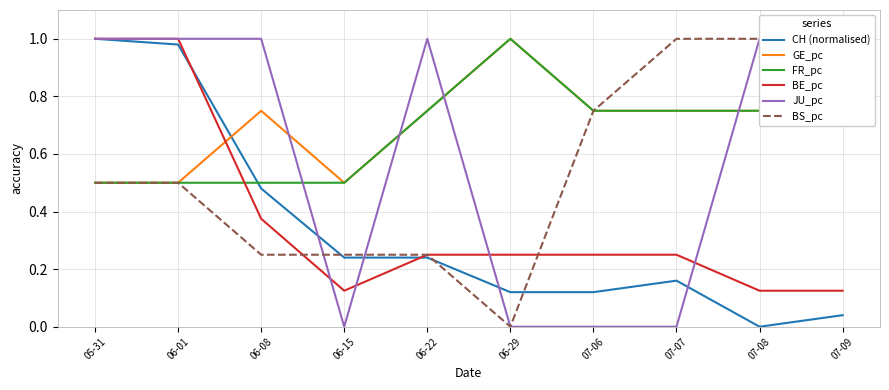

Count the number of data series in this chart.

6